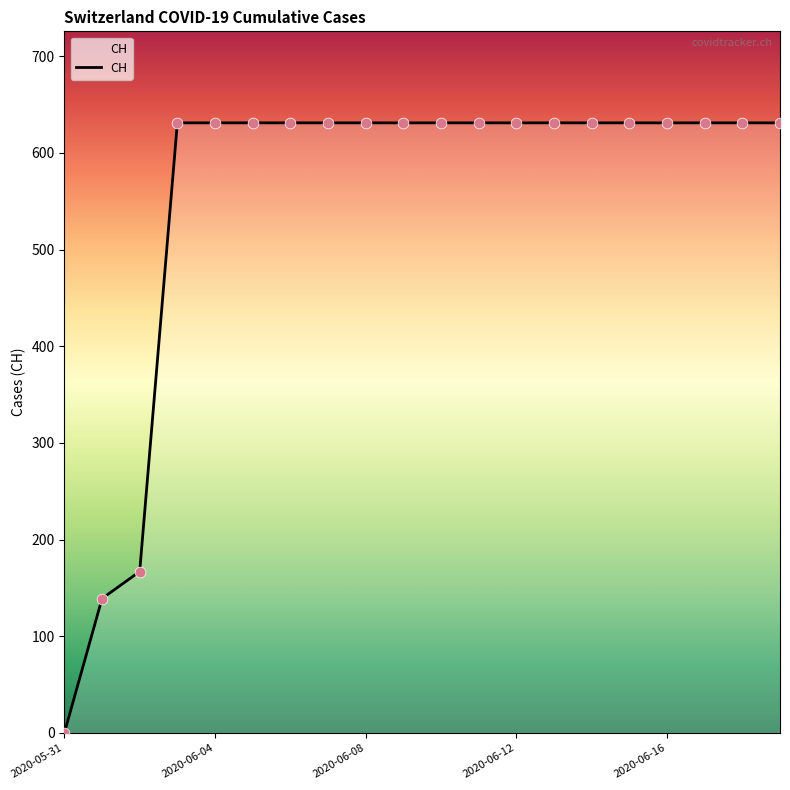

What is the maximum value shown in the chart?

631